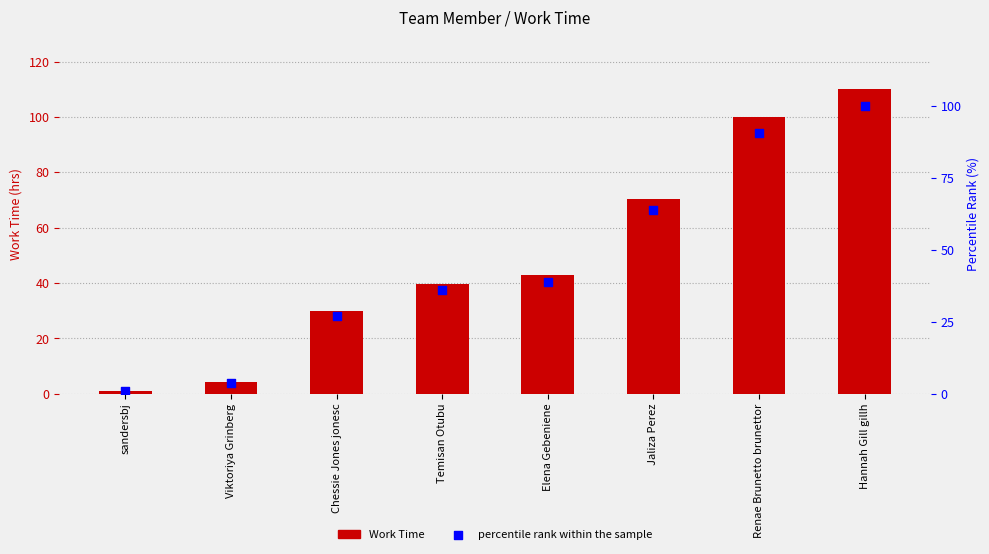

Which series contains the highest Y value?

Work Time